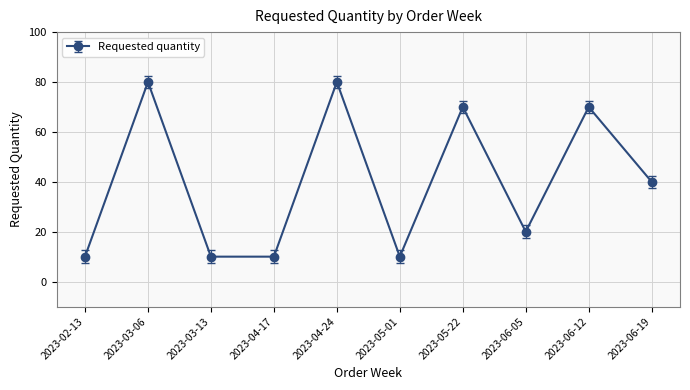

What is the label of the 4th point from the left?

2023-04-17